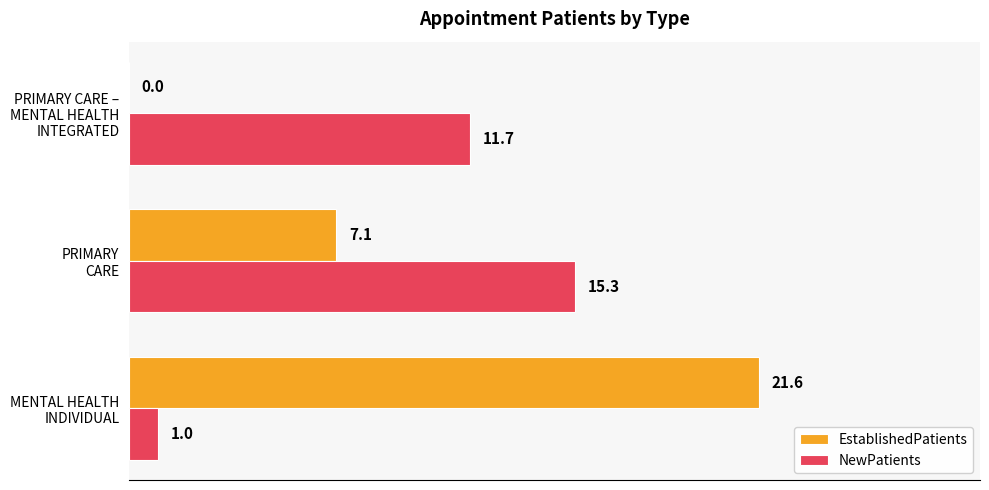

What is the sum of all EstablishedPatients values?

28.7